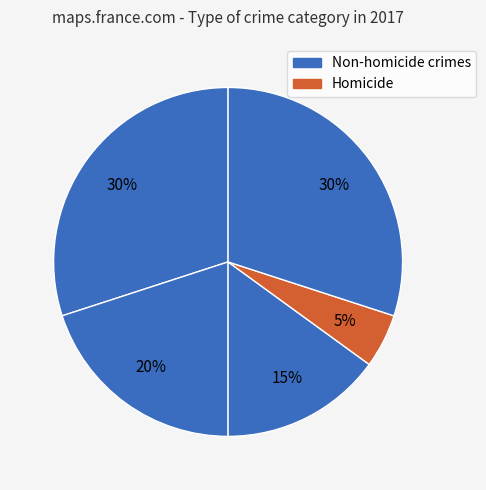

How many slices are in this pie chart?

5